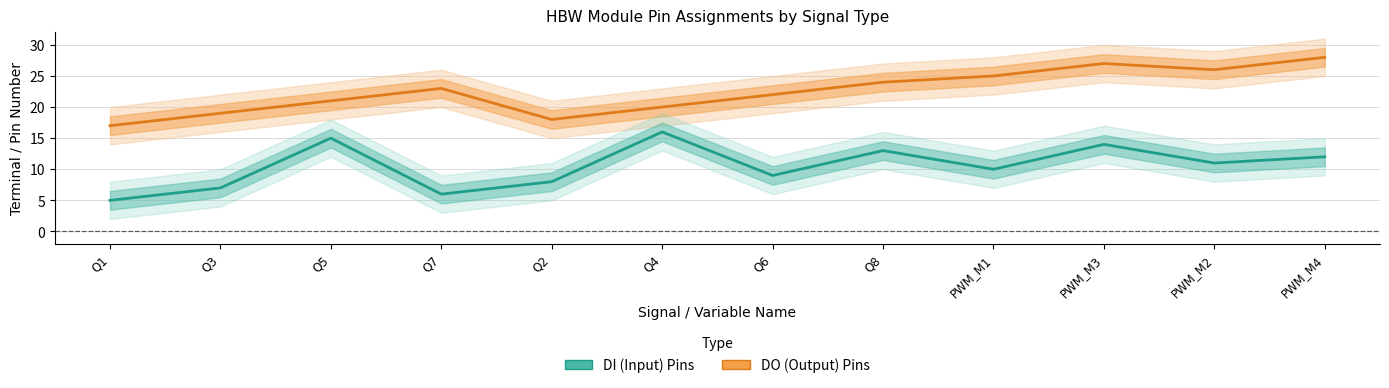

Which category has the lowest value in the DI (Input) Pins series?

Q1